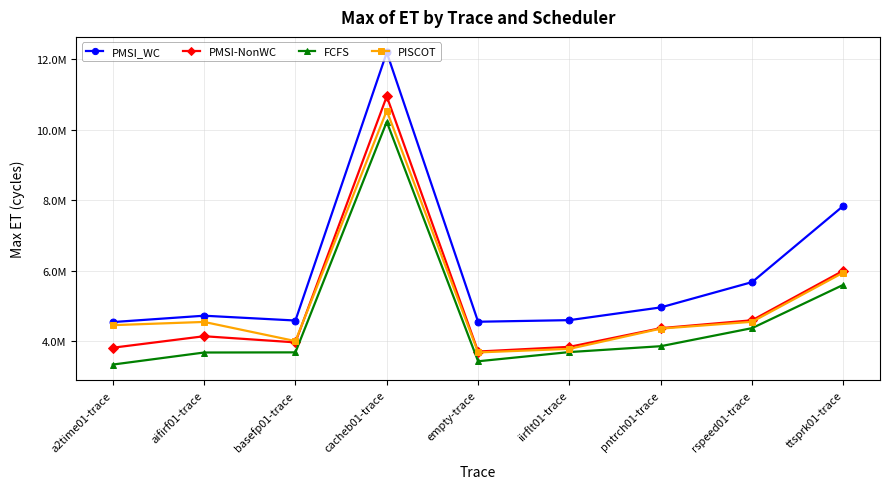

Reading left to right, list all the values displayed in this chart.

PMSI_WC: a2time01-trace=4548153	aifirf01-trace=4728452	basefp01-trace=4592073	cacheb01-trace=12183757	empty-trace=4557603	iirflt01-trace=4602854	pntrch01-trace=4963577	rspeed01-trace=5680791	ttsprk01-trace=7842489
PMSI-NonWC: a2time01-trace=3821436	aifirf01-trace=4147367	basefp01-trace=3973208	cacheb01-trace=10941625	empty-trace=3713557	iirflt01-trace=3846370	pntrch01-trace=4375980	rspeed01-trace=4599224	ttsprk01-trace=6006765
FCFS: a2time01-trace=3344522	aifirf01-trace=3685934	basefp01-trace=3690252	cacheb01-trace=10220648	empty-trace=3437877	iirflt01-trace=3698652	pntrch01-trace=3864935	rspeed01-trace=4377166	ttsprk01-trace=5605262
PISCOT: a2time01-trace=4460560	aifirf01-trace=4552182	basefp01-trace=4009748	cacheb01-trace=10536065	empty-trace=3688186	iirflt01-trace=3789759	pntrch01-trace=4363107	rspeed01-trace=4556226	ttsprk01-trace=5951787